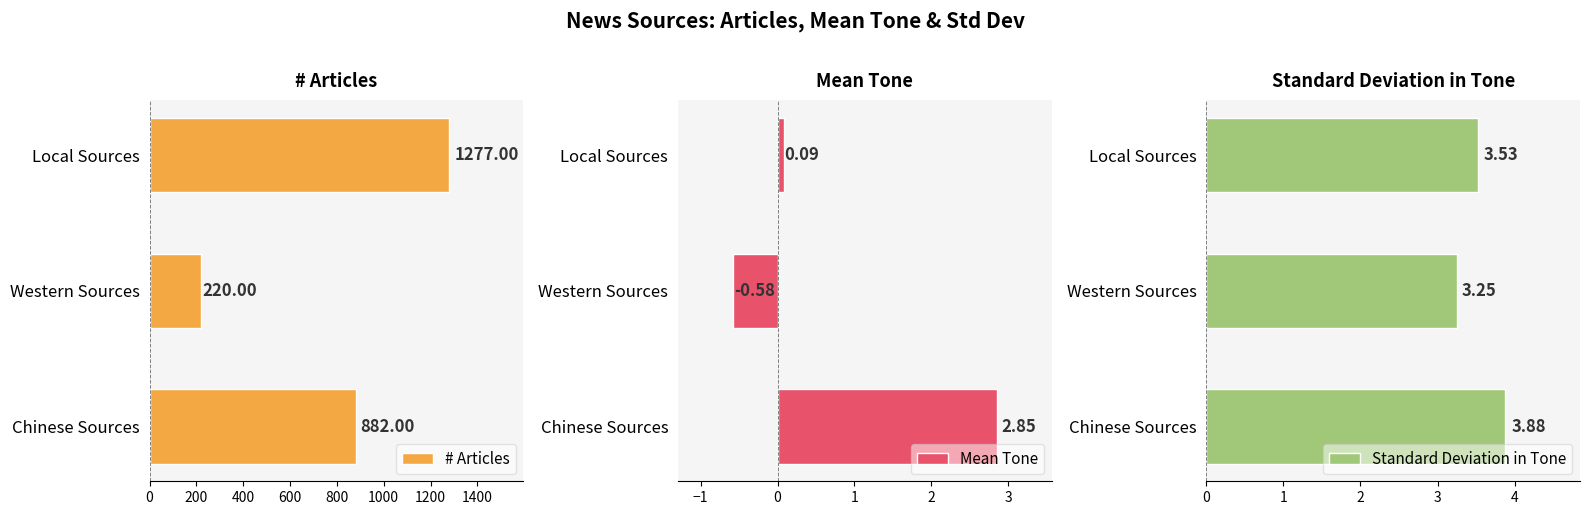

Is it true that Mean Tone equals 4.8 at Chinese Sources?

False